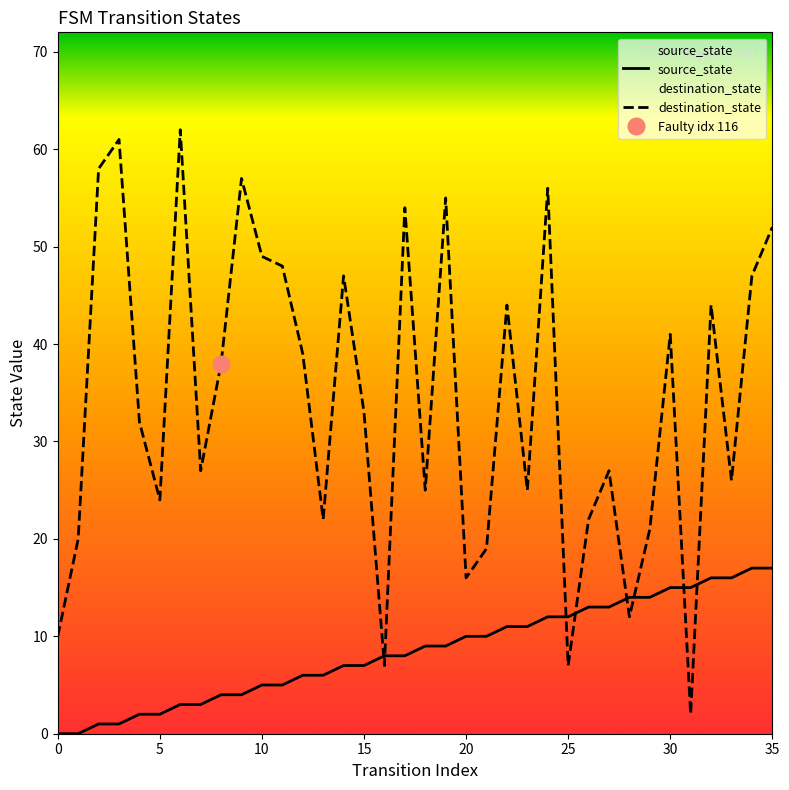

What is the difference between the maximum and minimum values in the destination_state series?

60